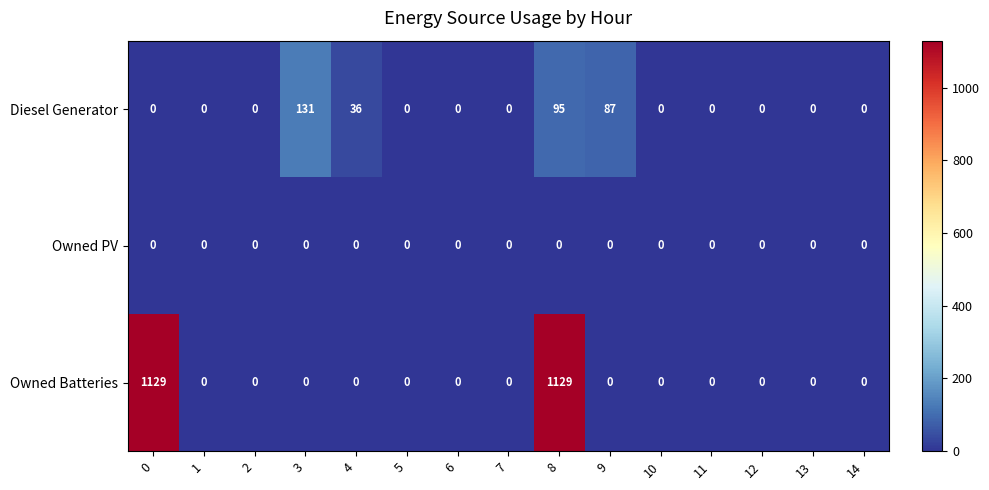

The Diesel Generator series shows 95 at 8. True or false?

True